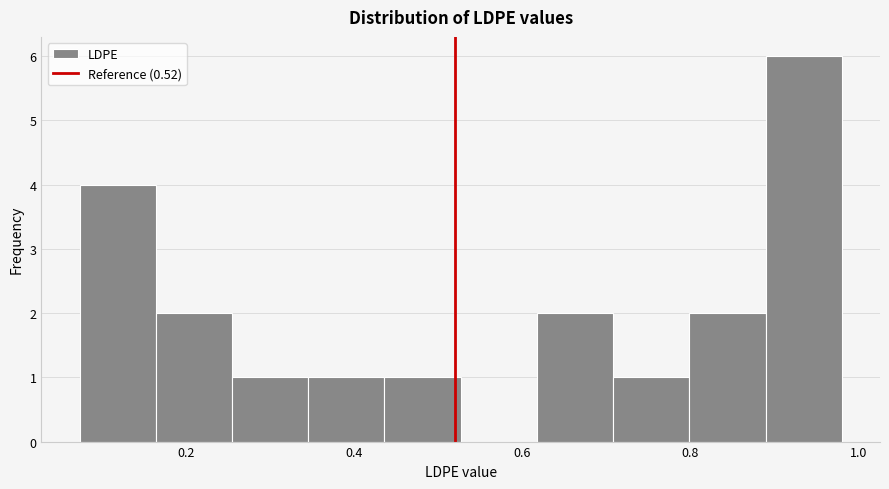

How tall is the bar that spans 0.08 to 0.16 on the x-axis? Neither the bar edges nor the heights are printed on the chart, so give them approximately, as read against the axes.

4